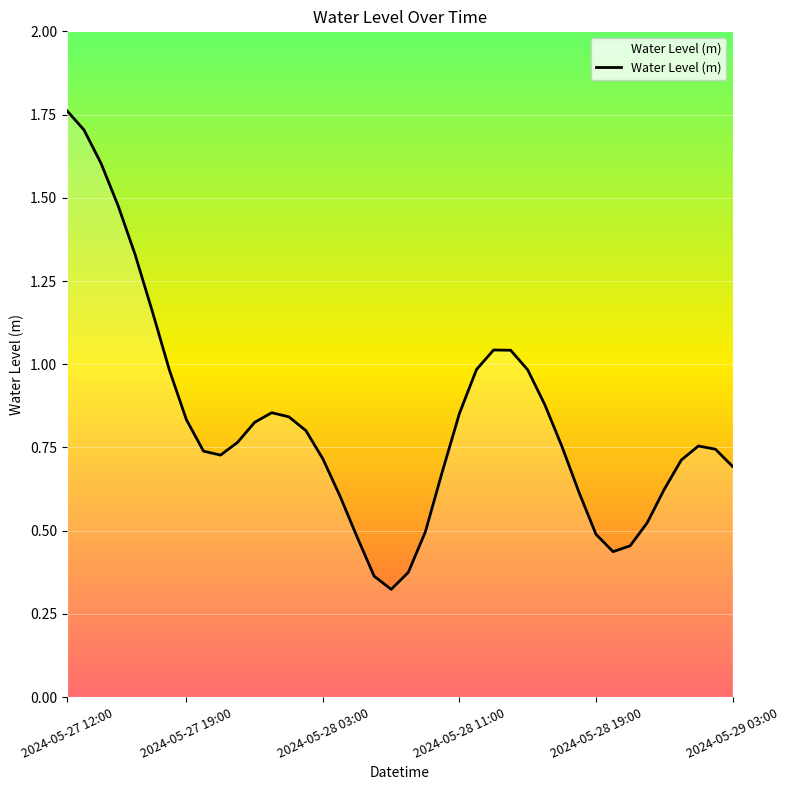

What is the difference between the maximum and minimum values?

1.4